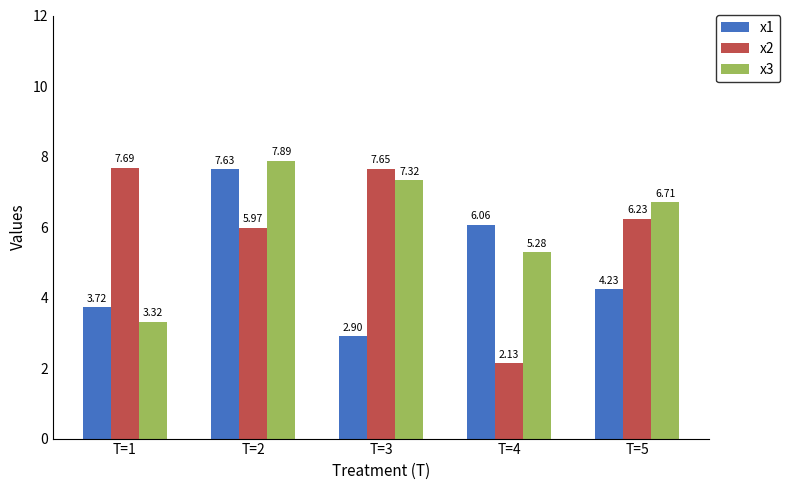

What is the difference between the maximum and minimum values in the x3 series?

4.6